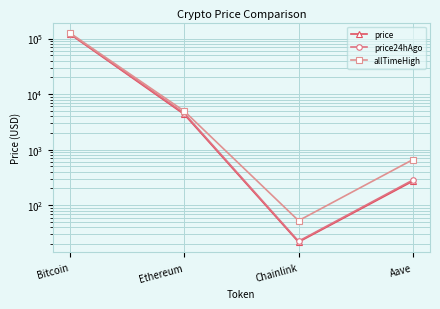

What is the difference between the maximum and second lowest values in the price series?

120647.3